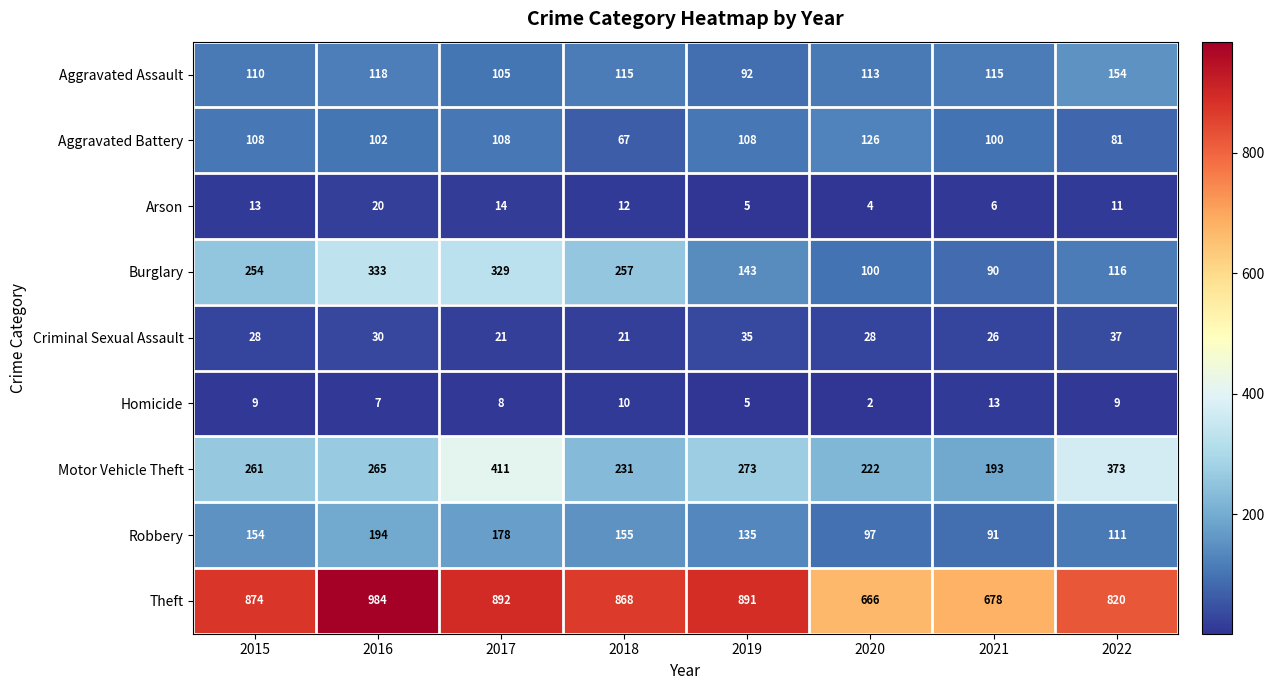

At which category does the chart reach its minimum across all series?

2020